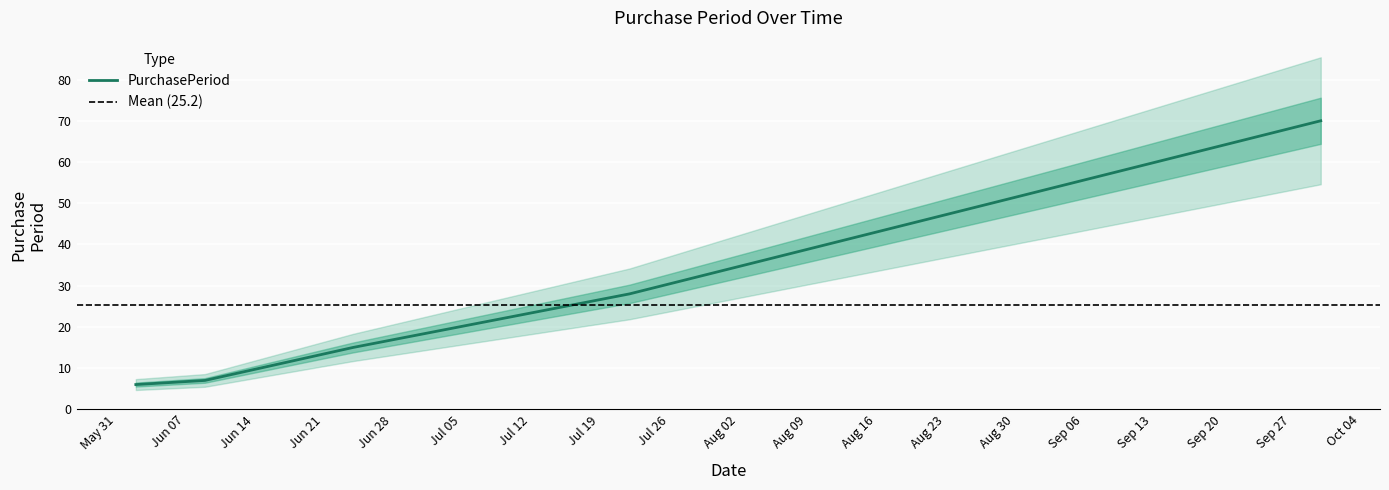

How many series are shown in this chart?

1